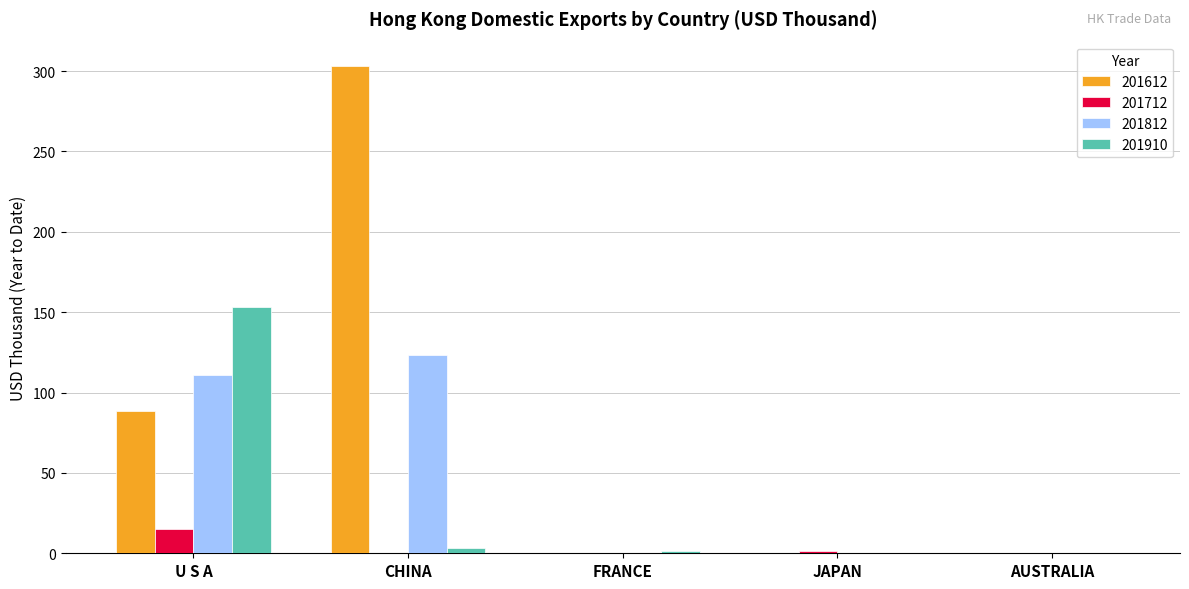

The 201612 series shows 0.0 at AUSTRALIA. True or false?

True